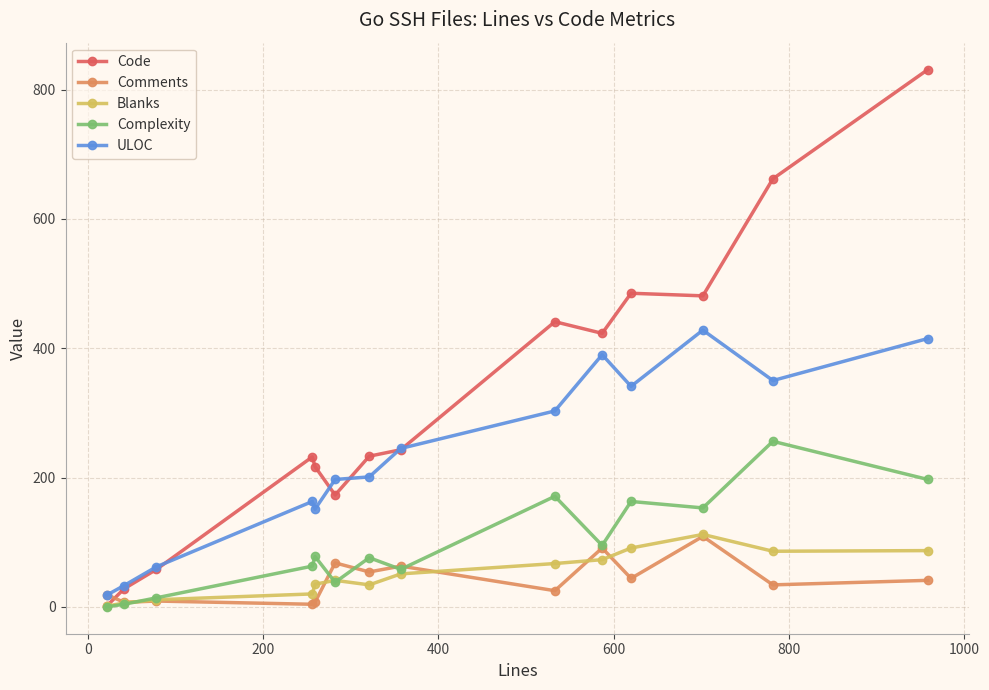

In Comments, how many points are higher than both neighbors (excluding endpoints)?

5